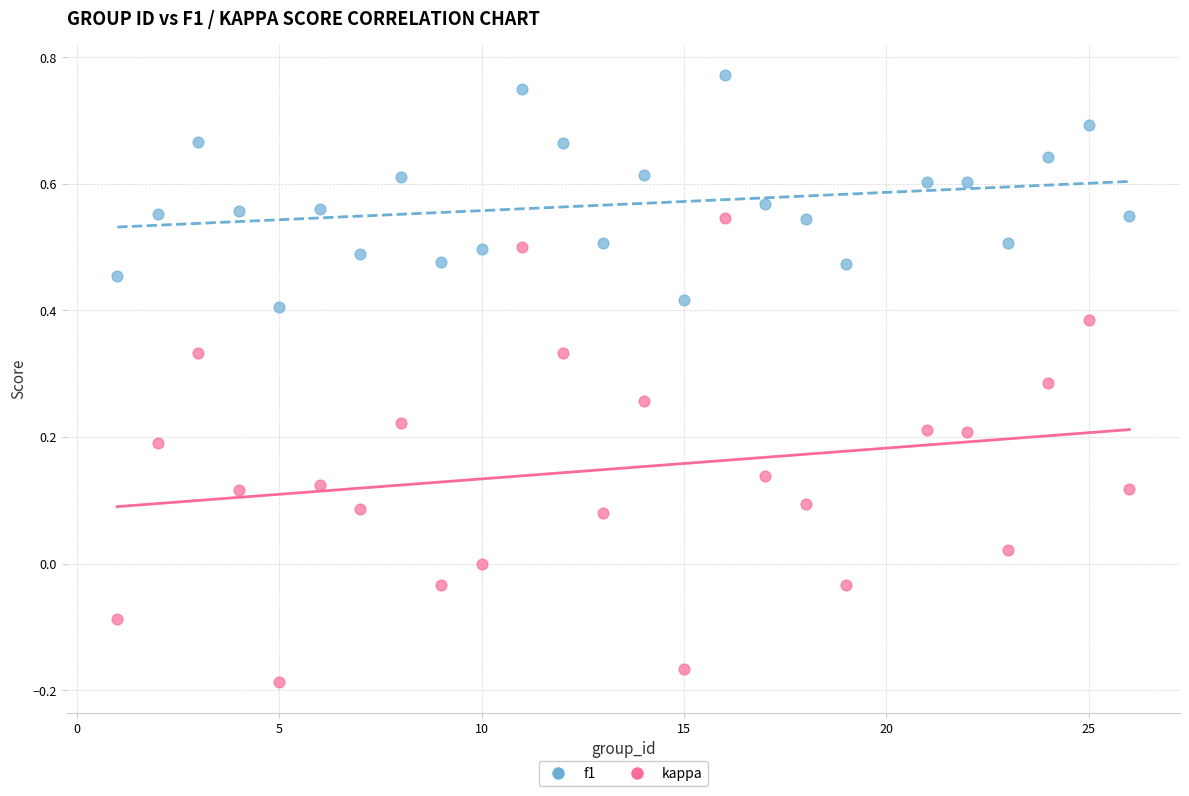

Which series reaches the maximum Y coordinate?

f1